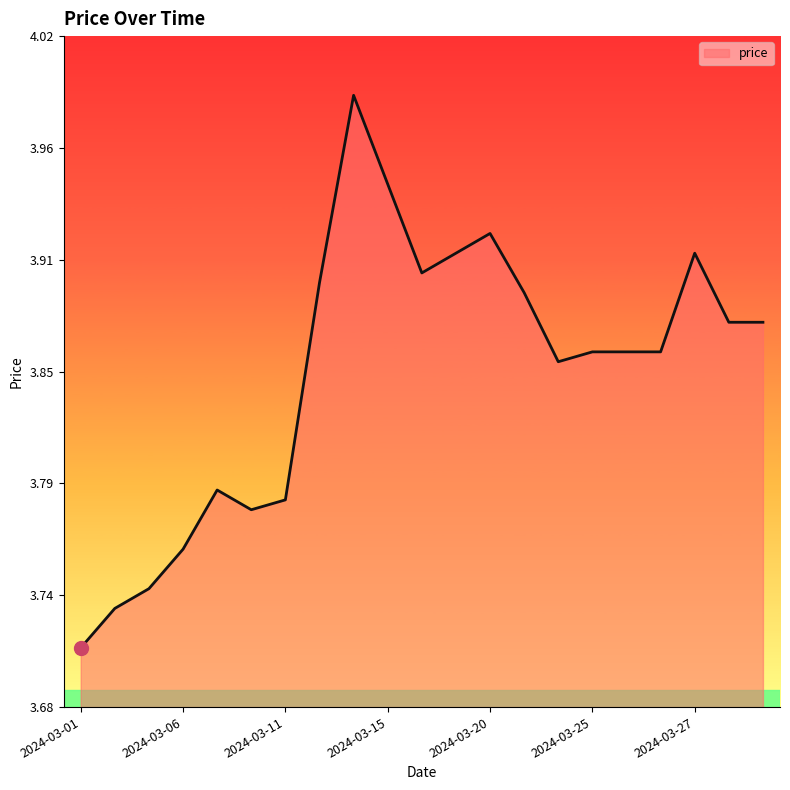

What is the difference between the maximum and minimum values?

0.3